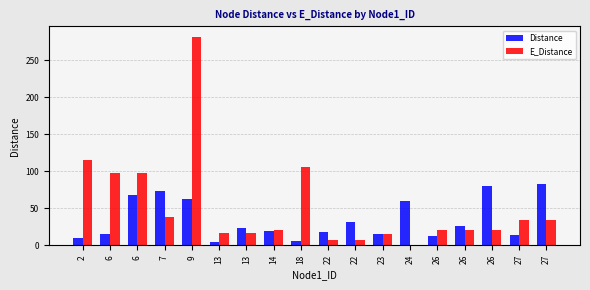

At which category is the sum across all series the highest?

9